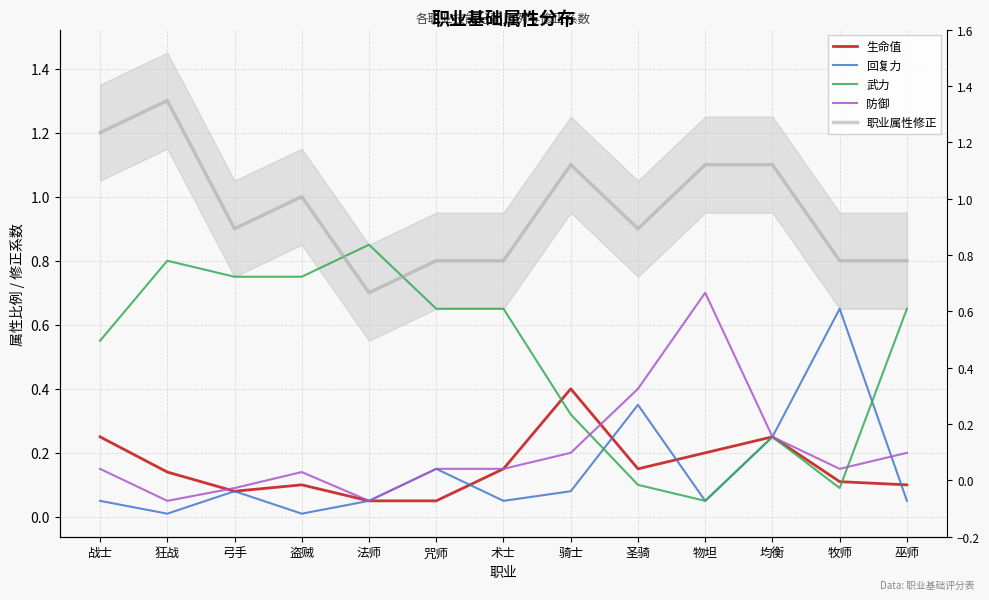

Does the chart display data point markers on the line(s)?

No